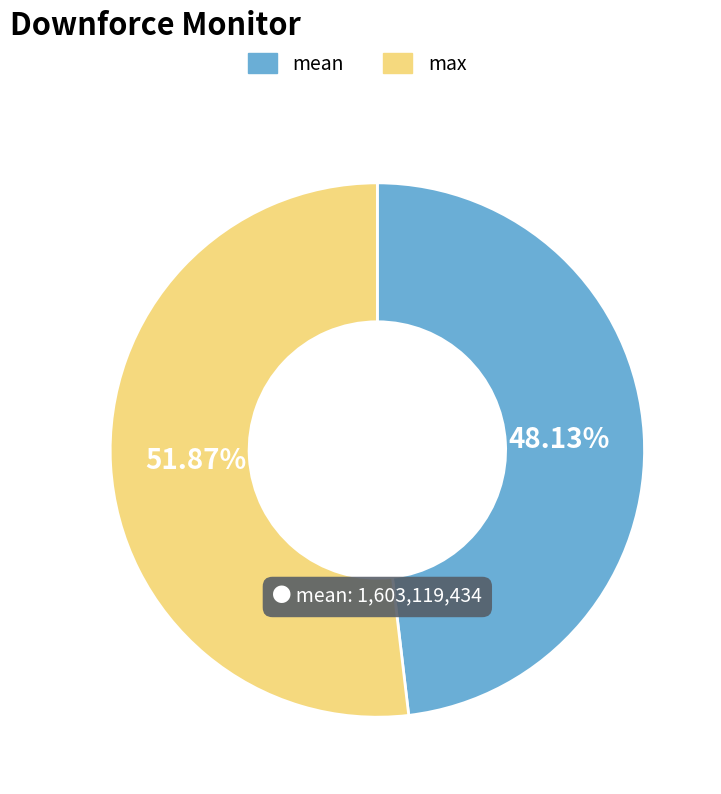

Does any single category account for the majority?

Yes